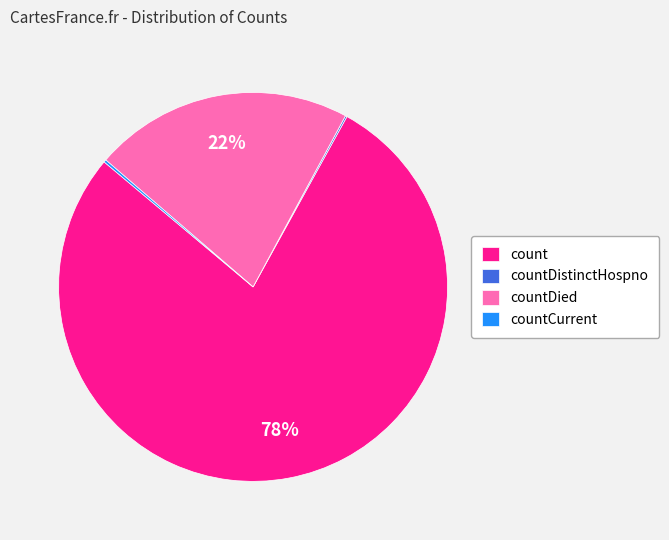

To the nearest percent, what is the average slice percentage?

25%